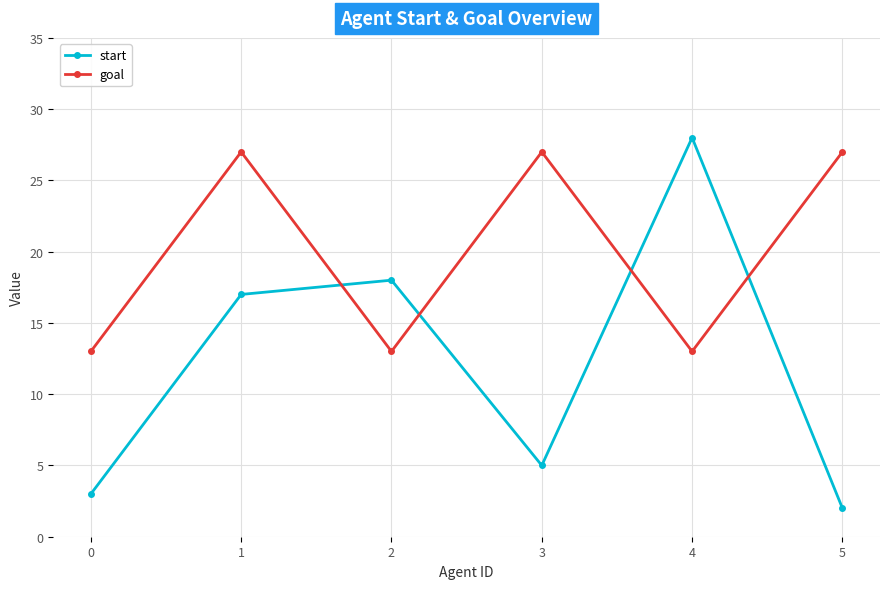

What is the difference between the goal values at 0 and 5?

14